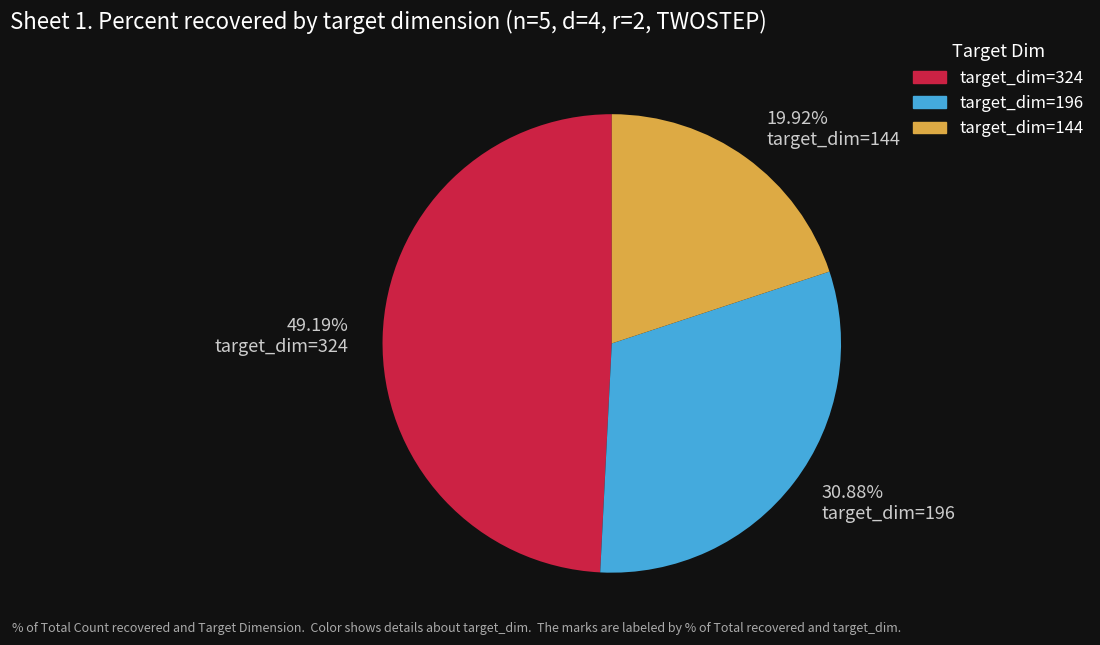

Combined, do target_dim=324 and target_dim=196 account for over 50%?

Yes